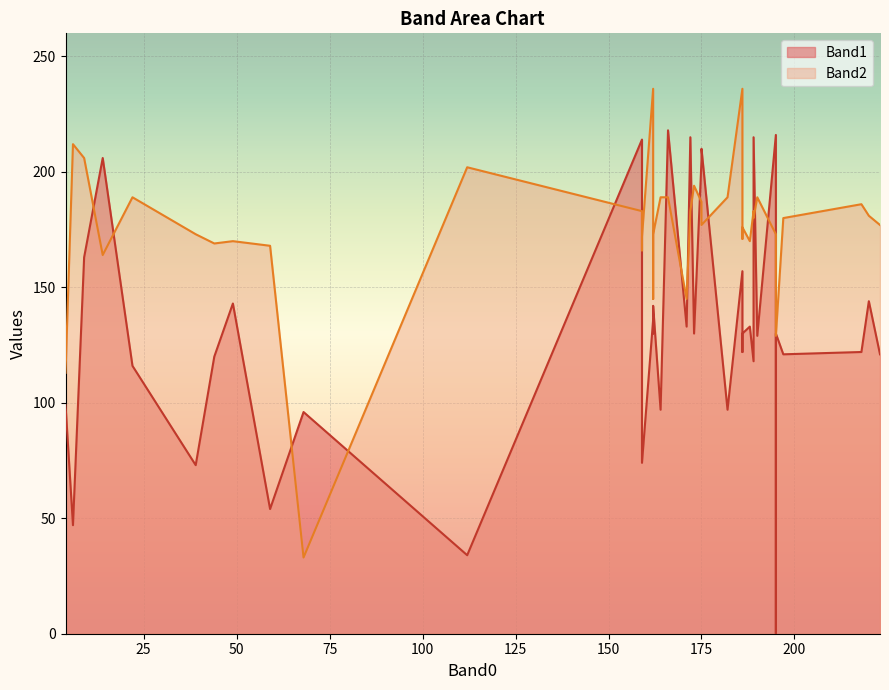

True or false: Band2 and Band1 intersect in this chart.

True